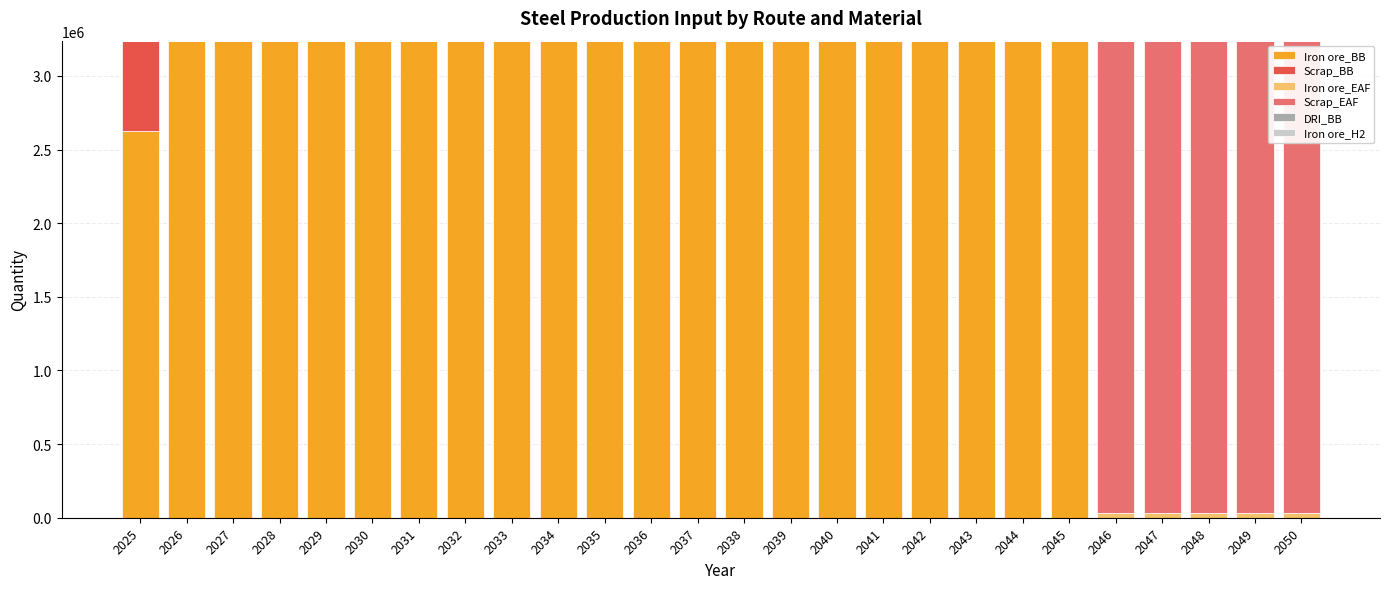

How many data points does each series have?

26